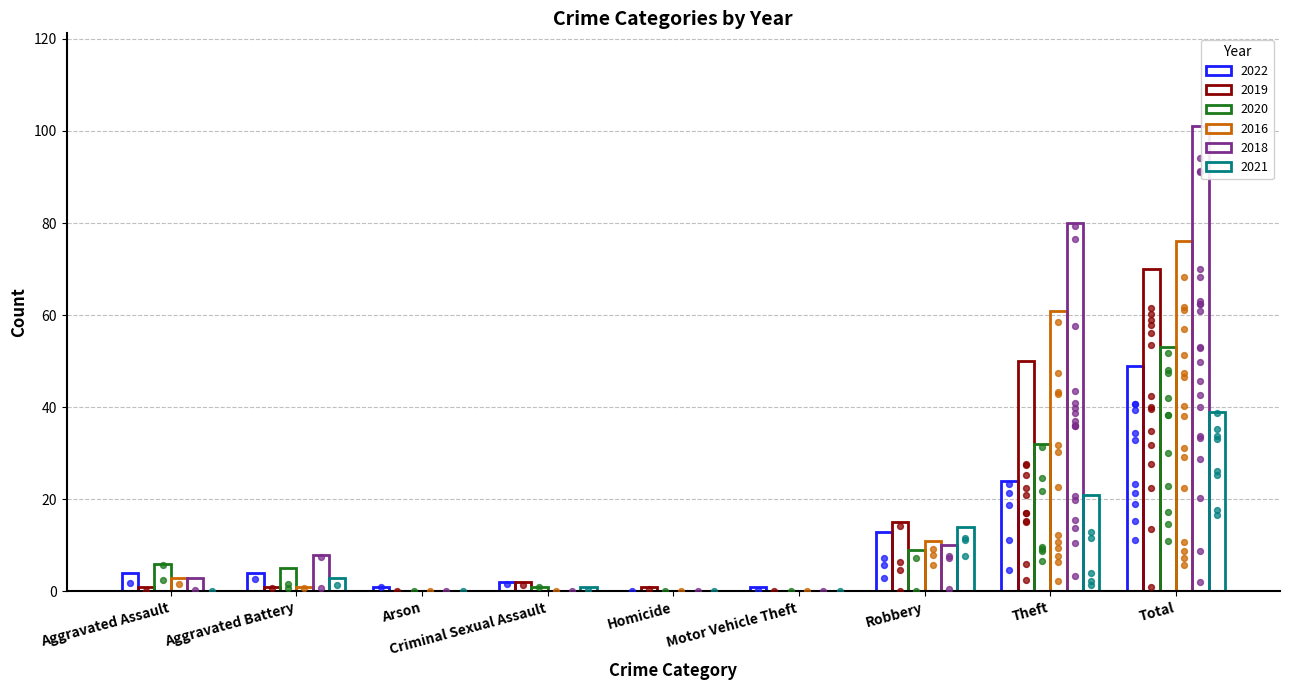

Which series contains the highest Y value?

2018